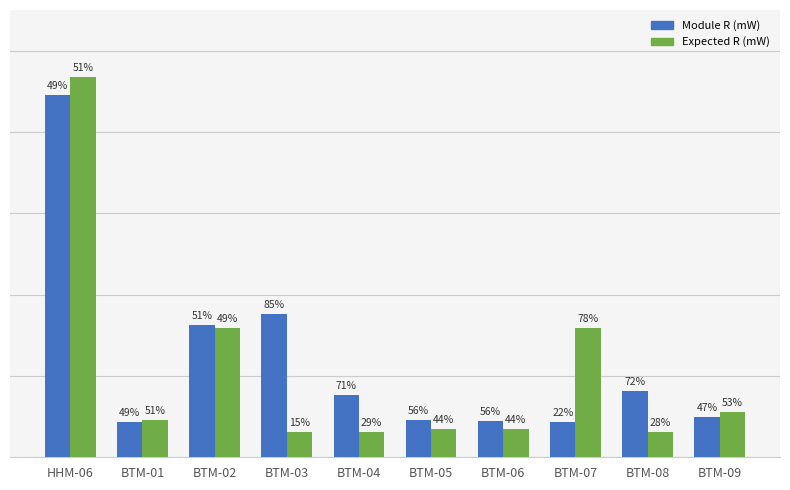

At which category is the sum across all series the highest?

HHM-06